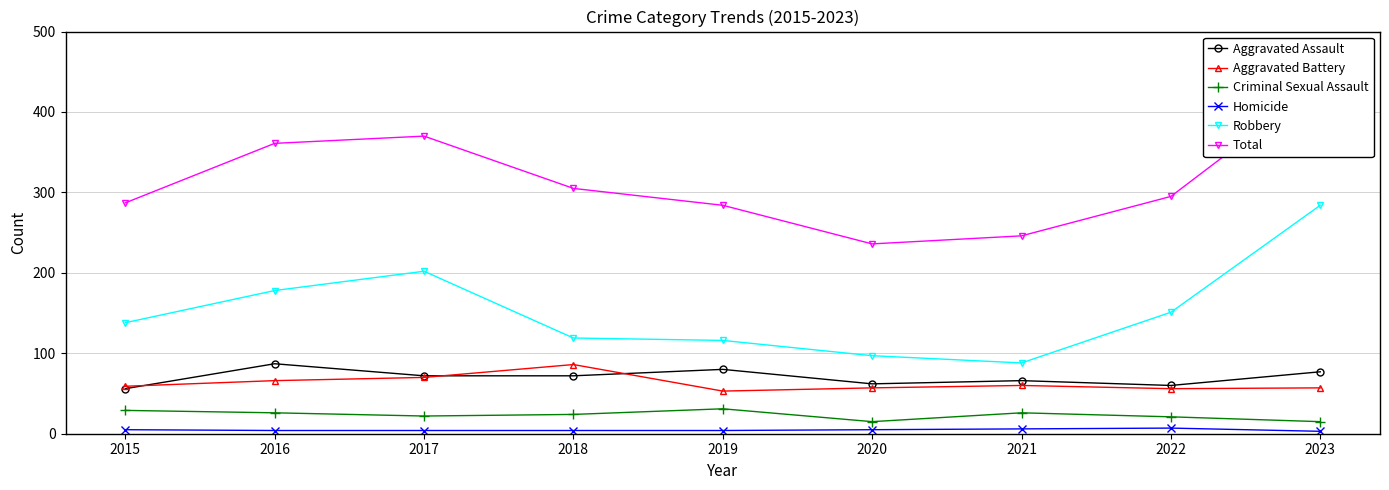

Rank the series at 2020 from highest to lowest value.

Total, Robbery, Aggravated Assault, Aggravated Battery, Criminal Sexual Assault, Homicide